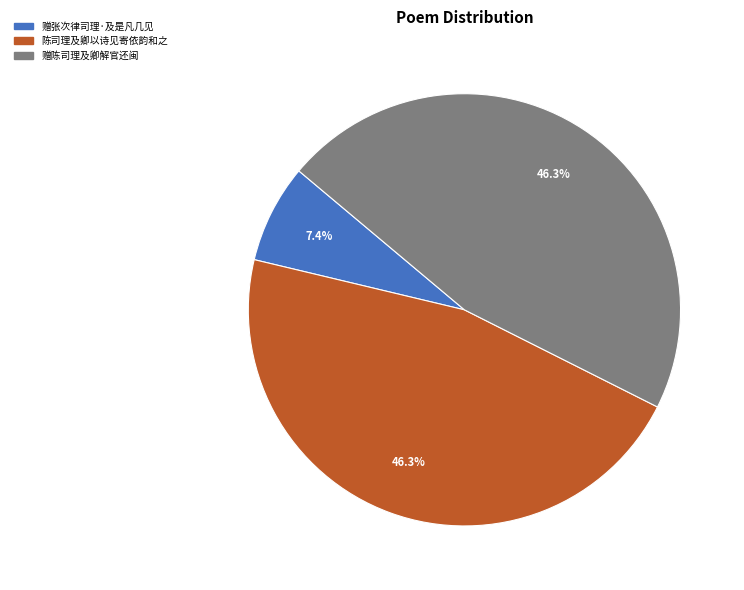

Does any single category account for the majority?

No